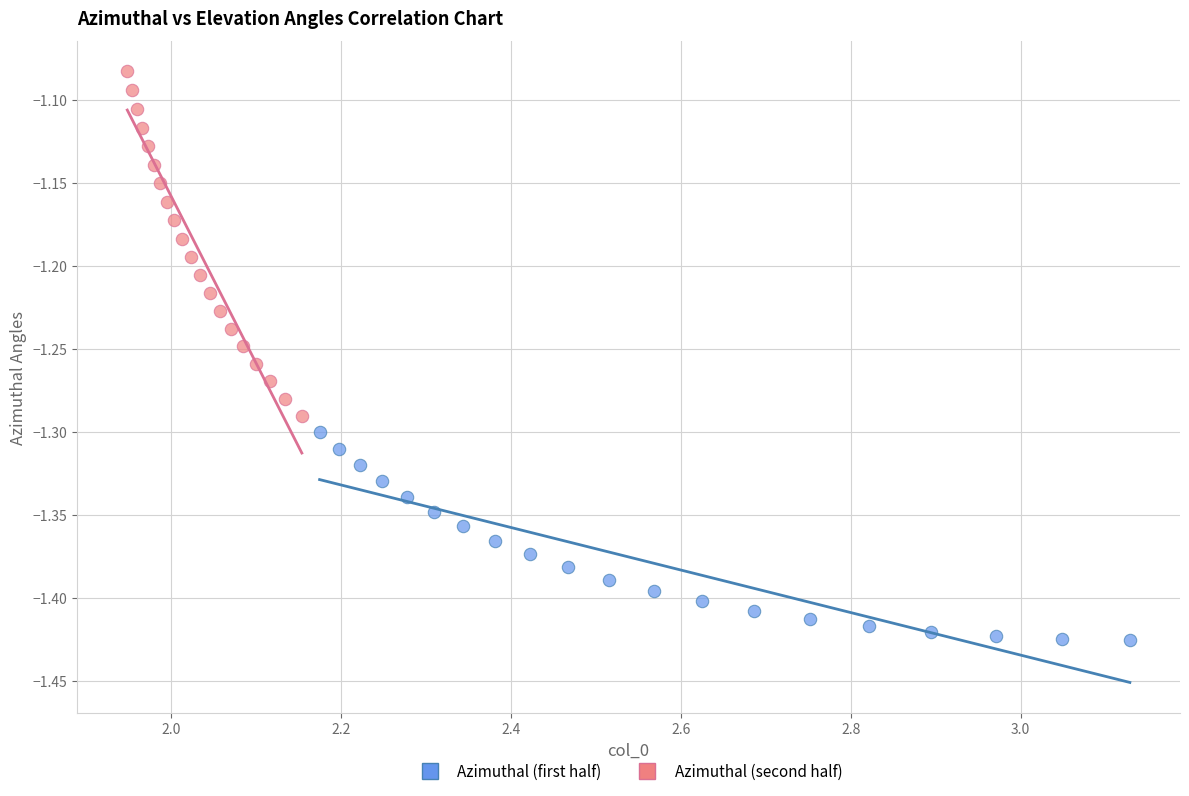

Which series reaches the minimum Y coordinate?

Azimuthal (first half)